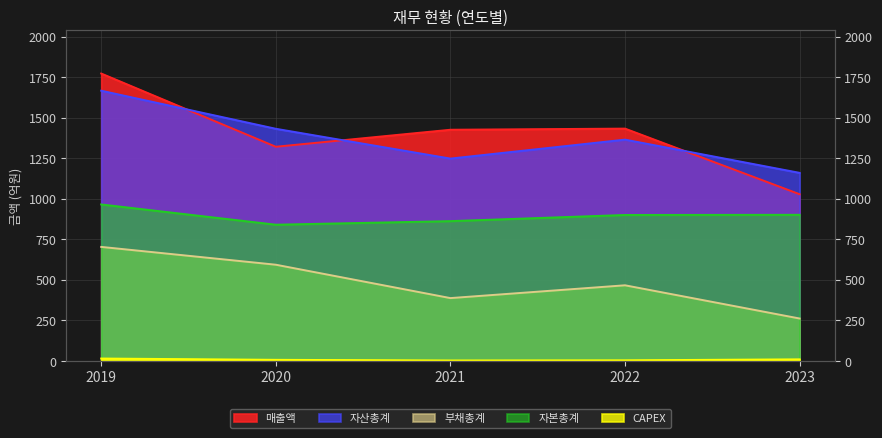

What is the sum of all 자본총계 values?

4463